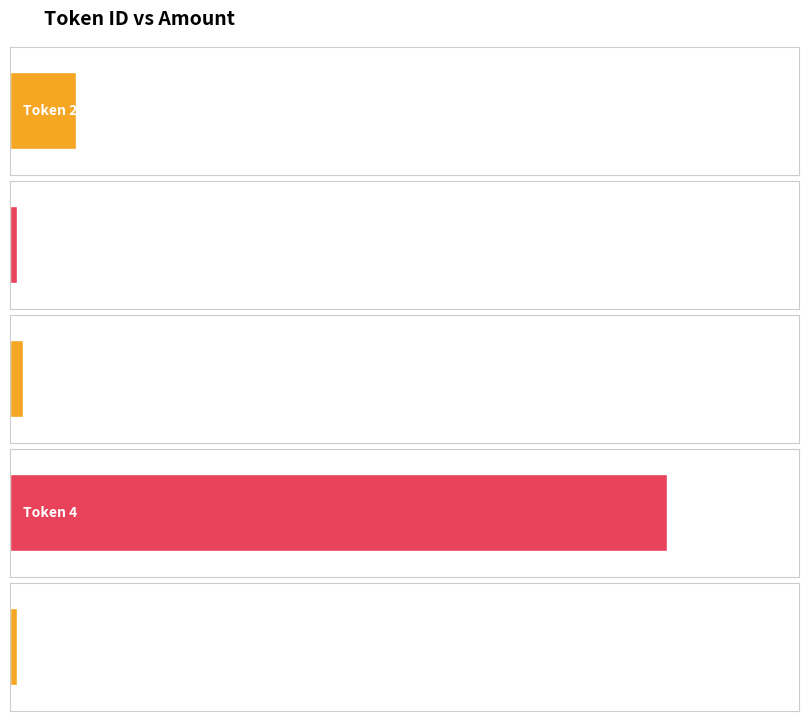

How many series are shown in this chart?

1